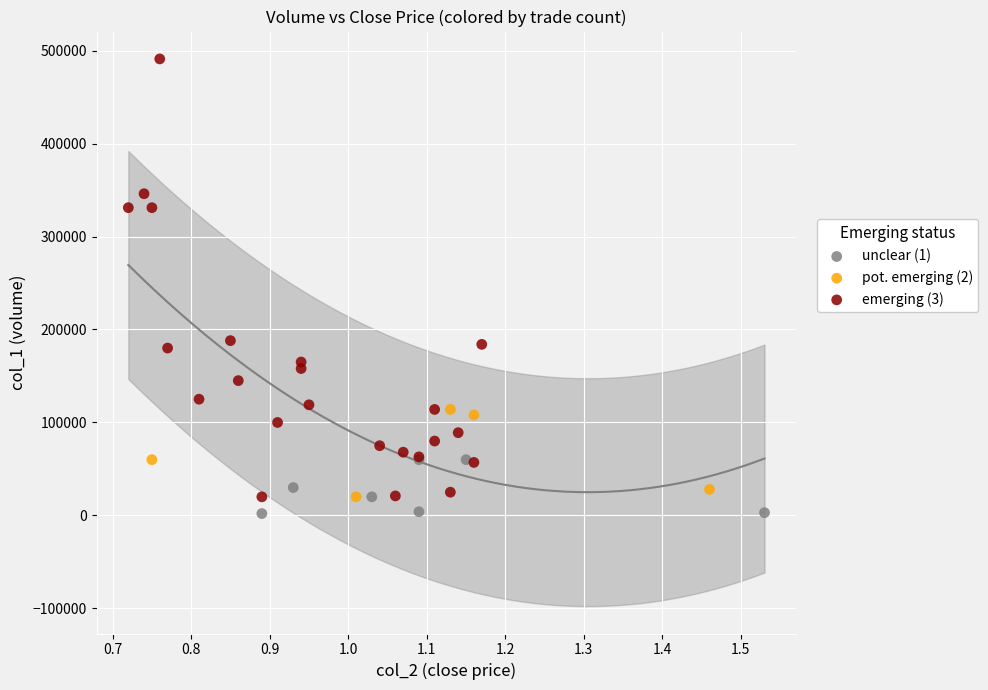

Which series reaches the maximum Y coordinate?

emerging (3)